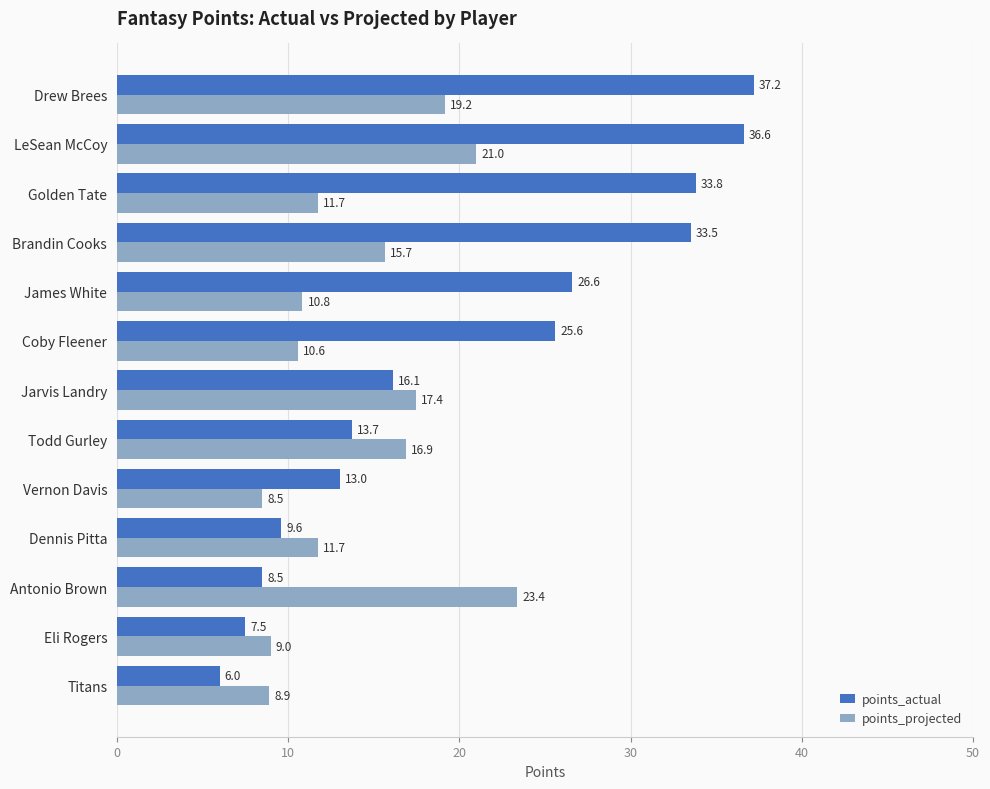

At which label is points_actual closest to 21?

Coby Fleener